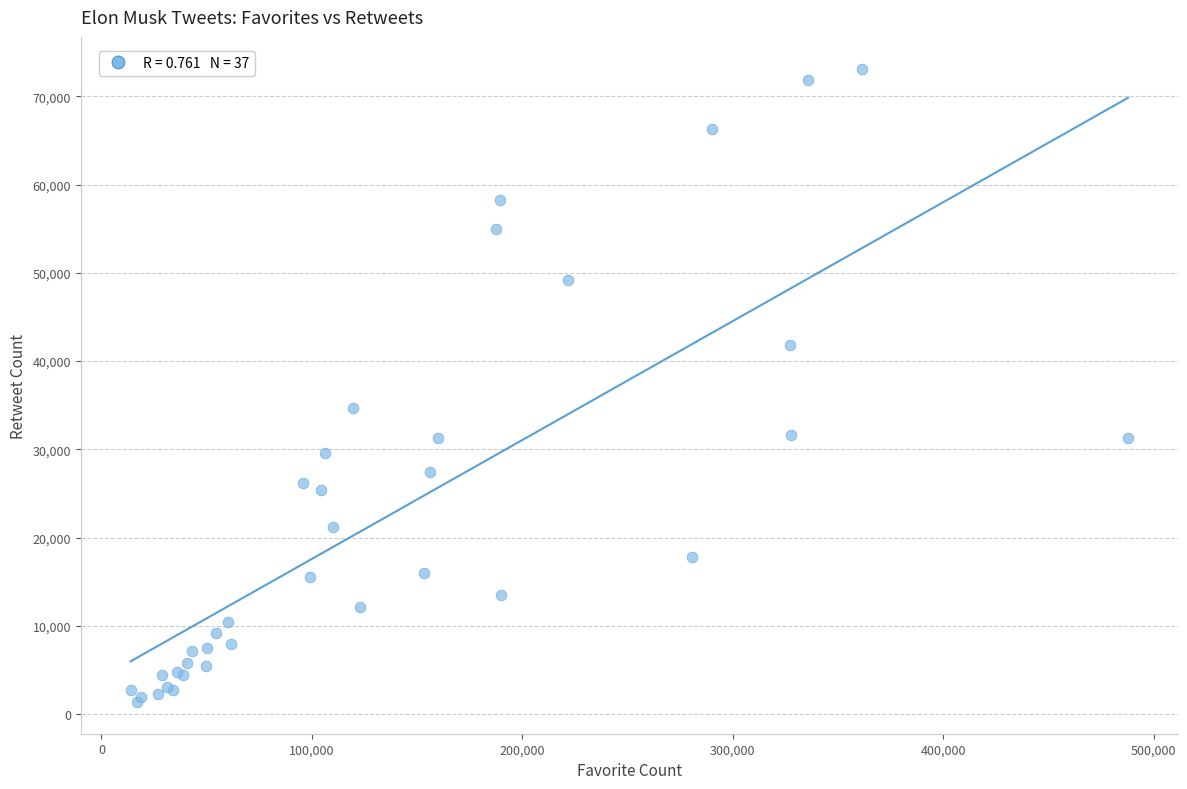

What Y value in the scatter plot is closest to 37260?

34657